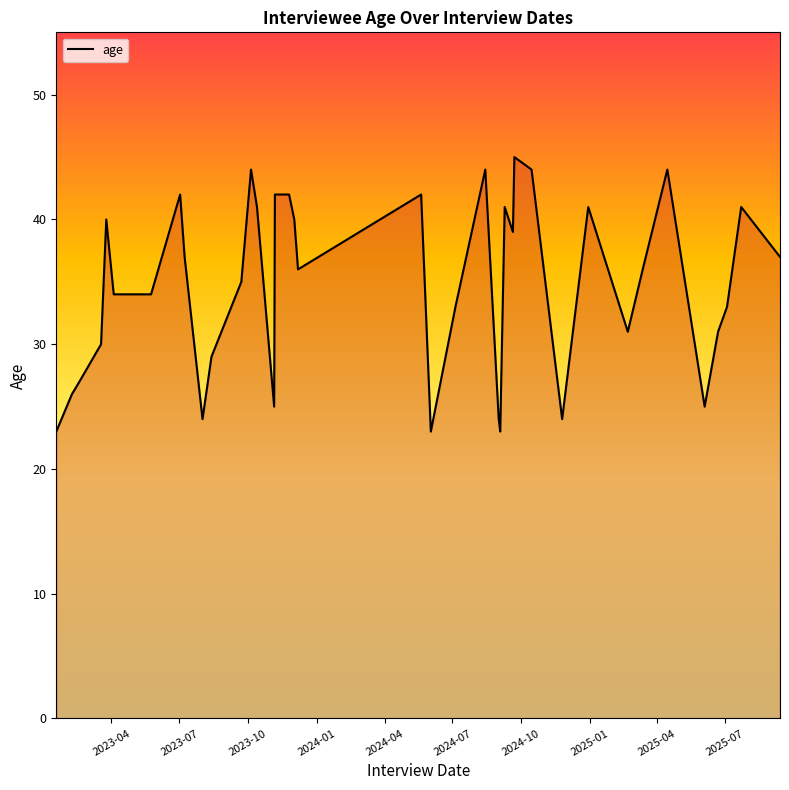

What is the difference between the maximum and minimum values?

22